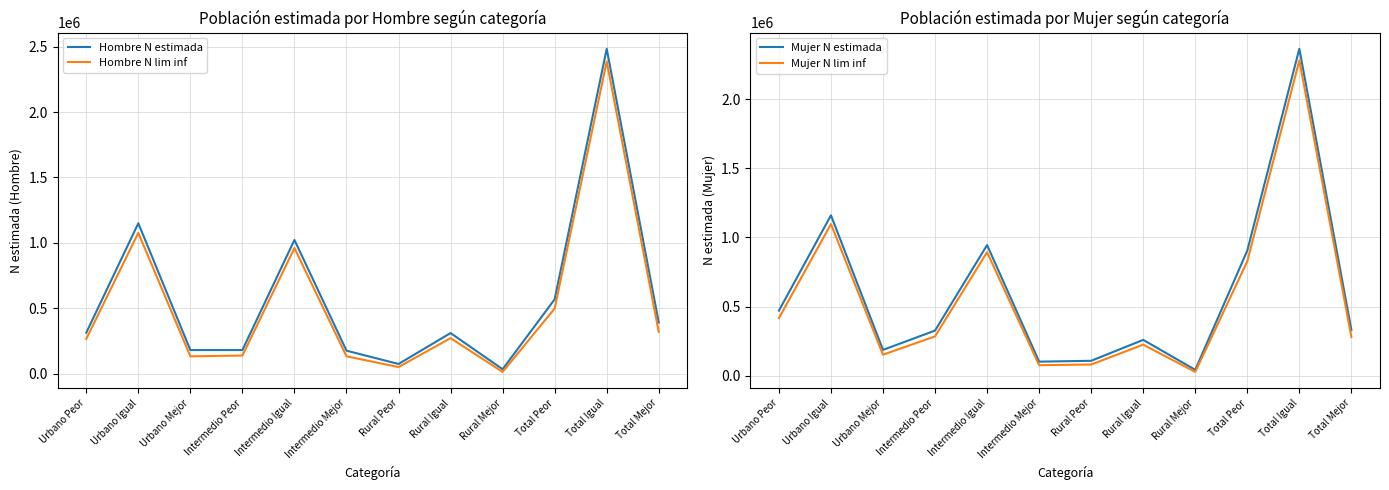

What is the value of the Mujer N estimada point at the 7th from the left?

107950